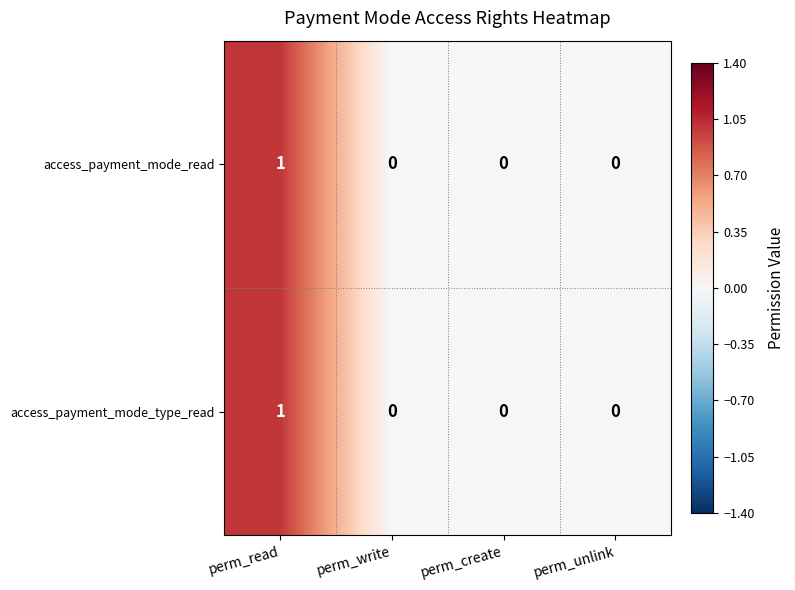

Count the number of categories in the chart.

4